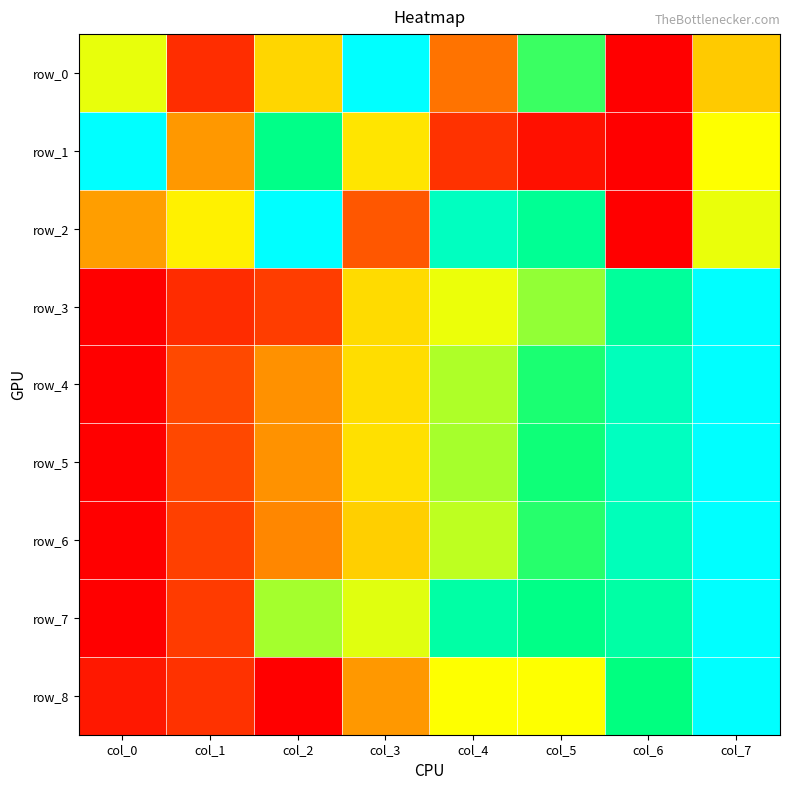

What is the sum of the row_3 values at col_3 and col_7?

1.4